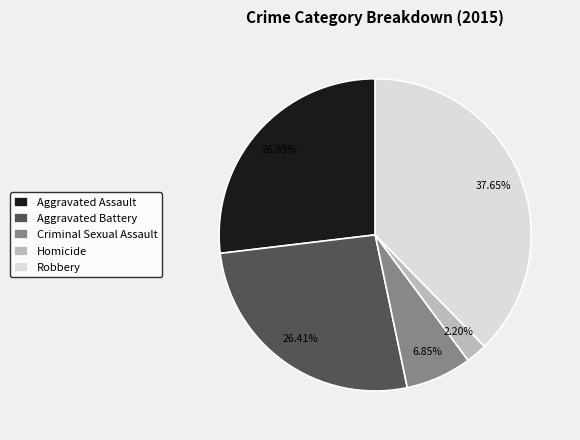

Between Robbery and Aggravated Assault, which is larger?

Robbery